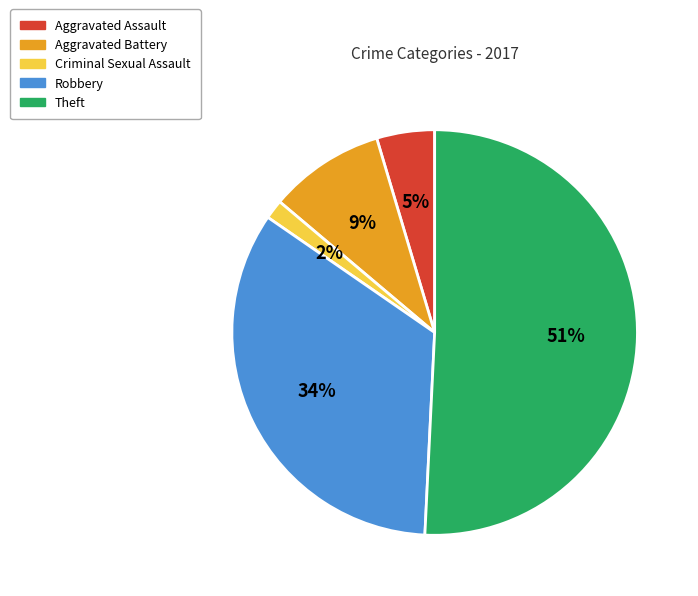

Is the sum of Robbery and Criminal Sexual Assault greater than half?

No